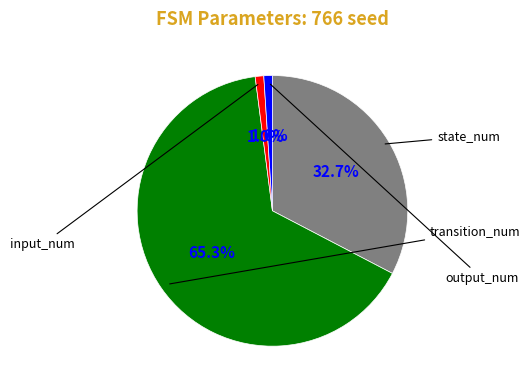

To the nearest percent, what is the average slice percentage?

25%